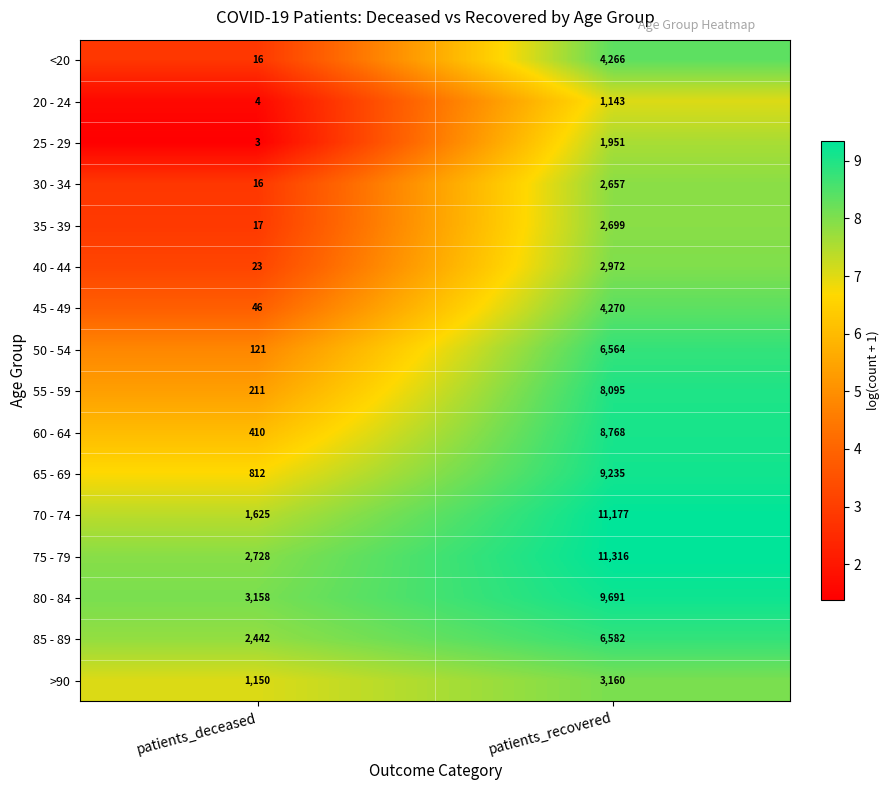

Between patients_deceased and patients_recovered, which series saw the biggest shift?

70 - 74